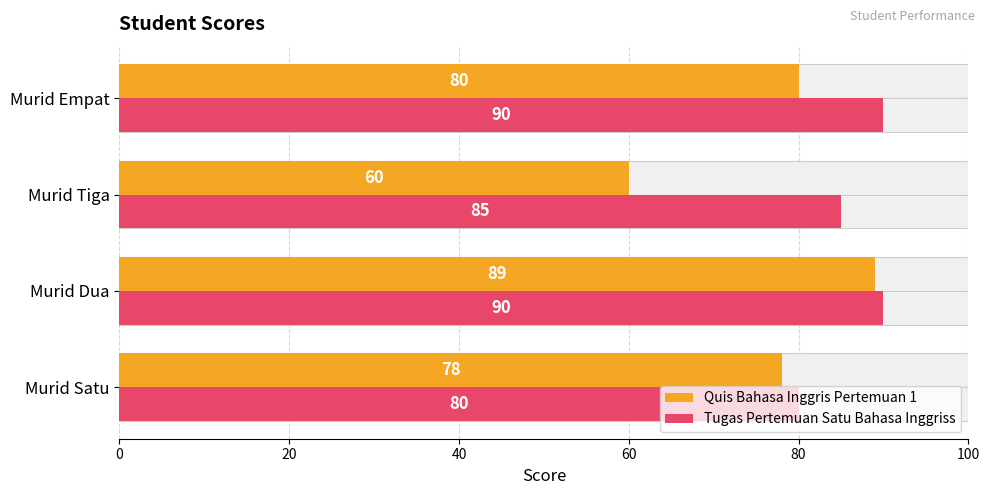

At Murid Dua, list the series in order from largest to smallest.

Tugas Pertemuan Satu Bahasa Inggriss, Quis Bahasa Inggris Pertemuan 1